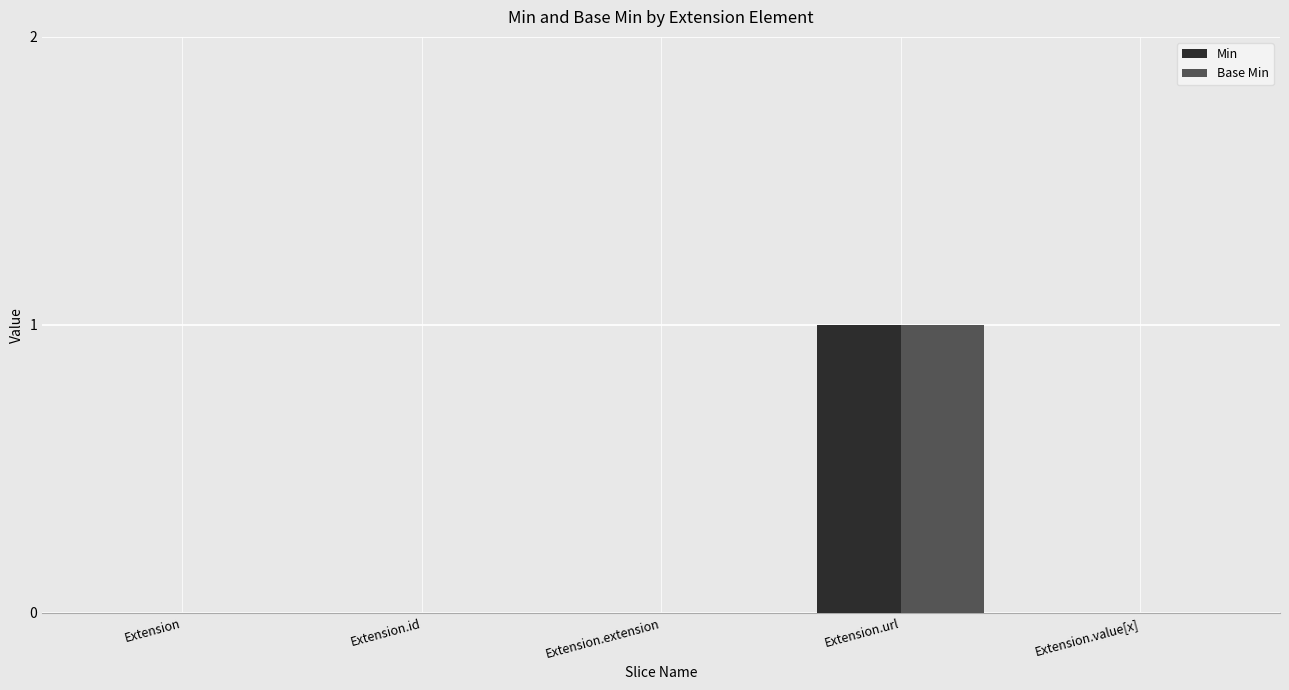

What are all the series names shown in the legend?

Min, Base Min